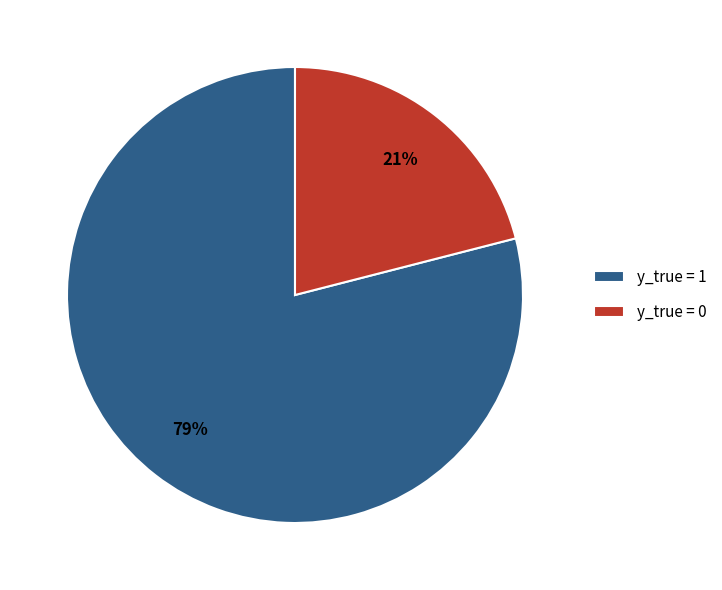

What is the smallest slice in the pie chart?

y_true = 0